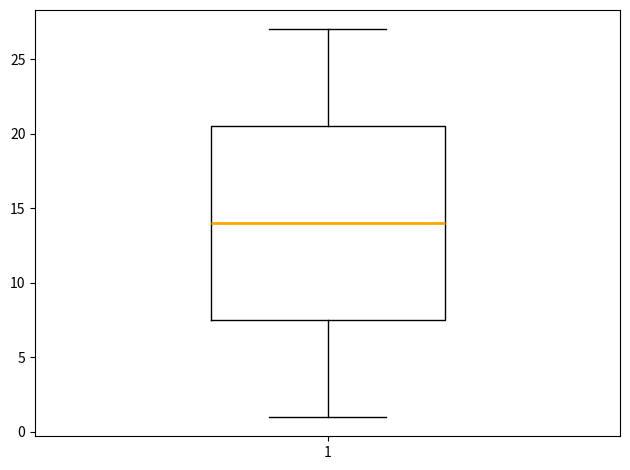

Where is the lower edge of the box at x = 1 on the y-axis? The values are not printed on the chart, so give them approximately, as read against the axis.

7.5